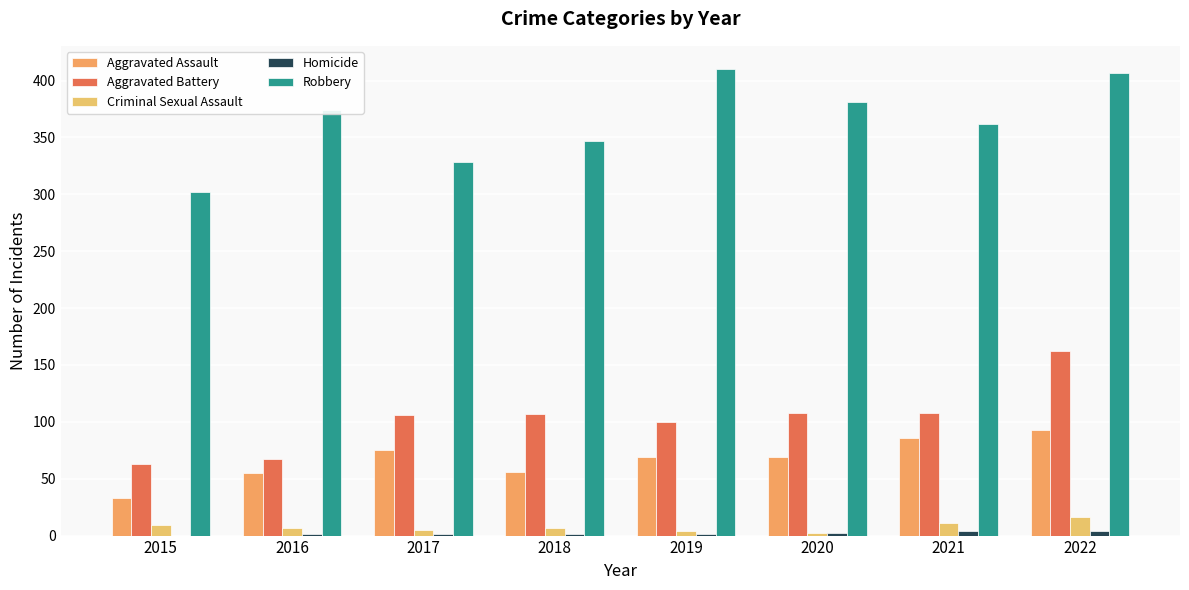

Which has a higher value, 2017 or 2015?

2017